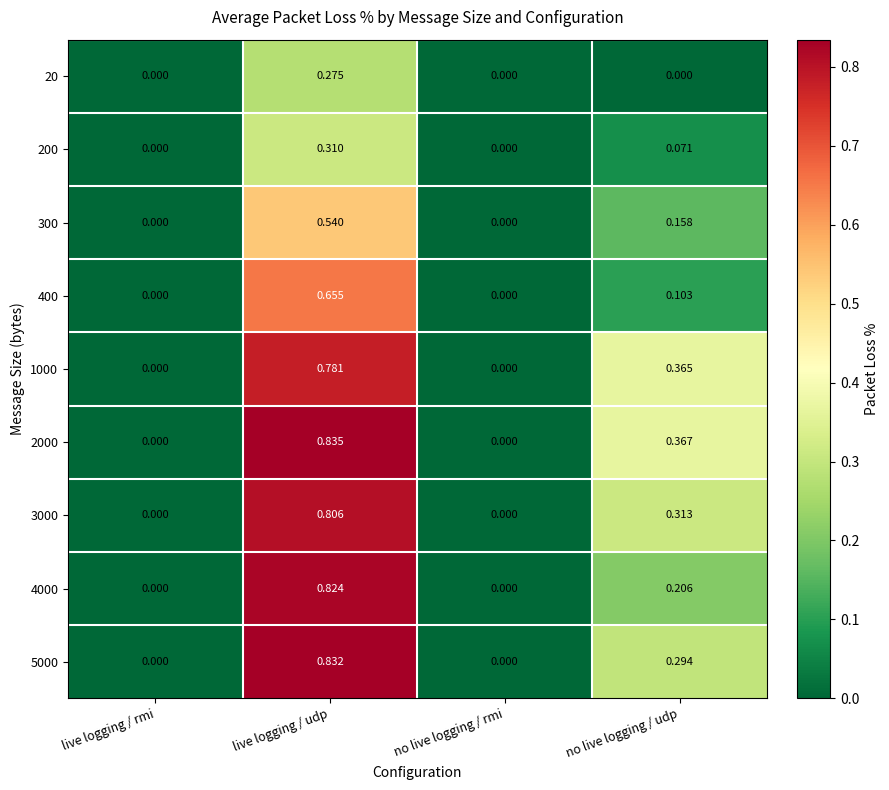

How many positive values does the 3000 series have?

2